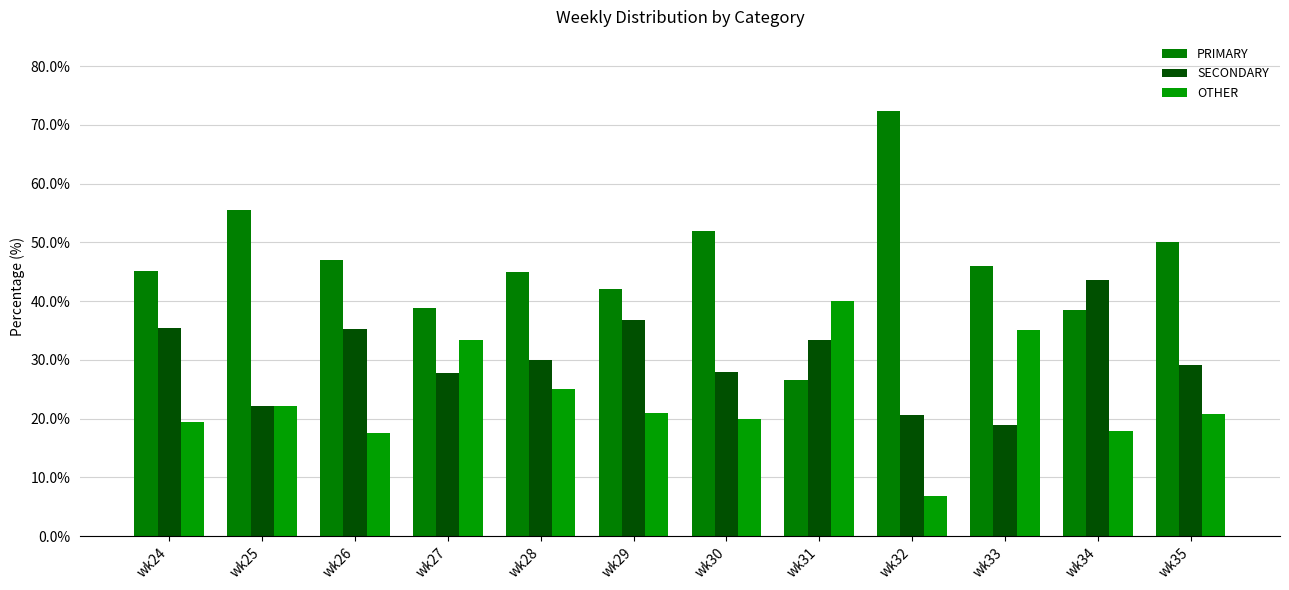

What is the total value across all series at wk29?

100.0